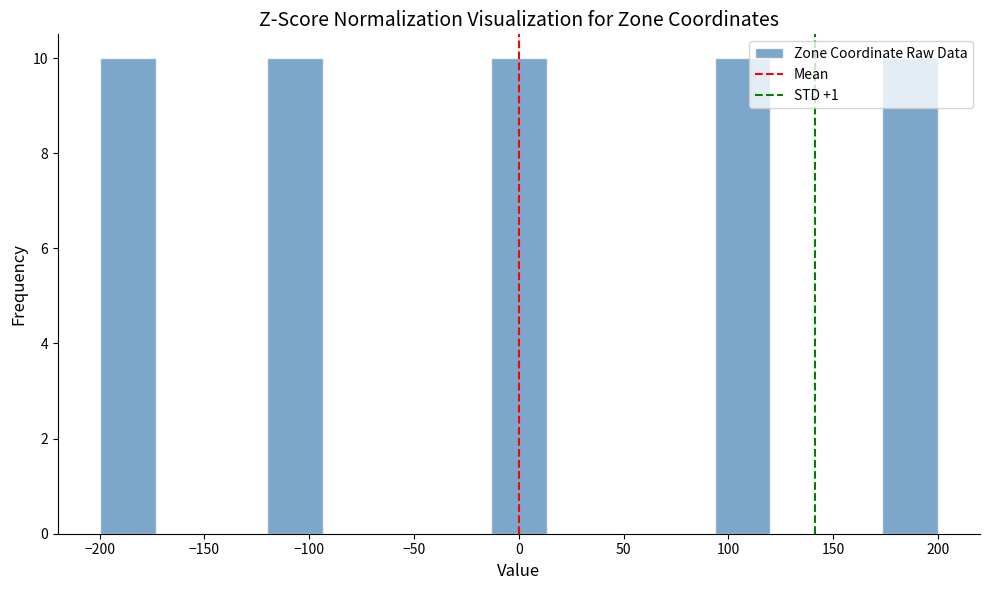

Reading left to right, transcribe this chart: for each bar, give the range it covers on the x-axis and its height. Neither the bar edges nor the heights are printed on the chart, so give them approximately, as read against the axes.

-200 to -175: 10
-175 to -145: 0
-145 to -120: 0
-120 to -95: 10
-95 to -65: 0
-65 to -40: 0
-40 to -15: 0
-15 to 15: 10
15 to 40: 0
40 to 65: 0
65 to 95: 0
95 to 120: 10
120 to 145: 0
145 to 175: 0
175 to 200: 10